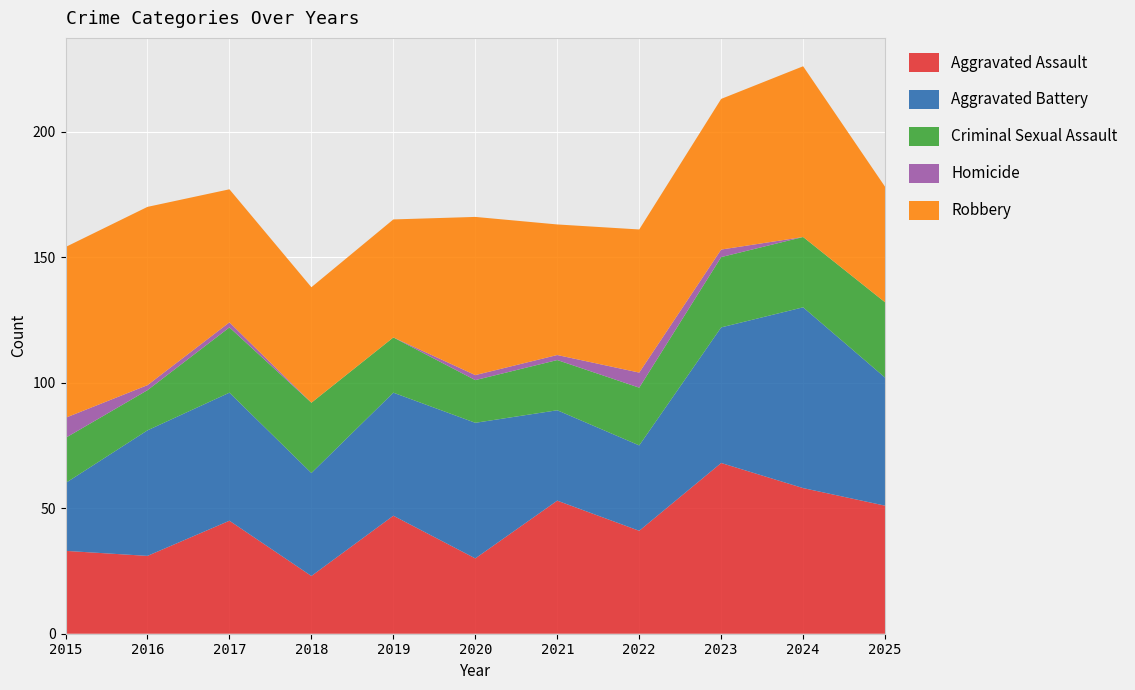

Reading left to right, list all the values displayed in this chart.

Aggravated Assault: 33	31	45	23	47	30	53	41	68	58	51
Aggravated Battery: 27	50	51	41	49	54	36	34	54	72	51
Criminal Sexual Assault: 18	16	26	28	22	17	20	23	28	28	30
Homicide: 8	2	2	0	0	2	2	6	3	0	0
Robbery: 68	71	53	46	47	63	52	57	60	68	46